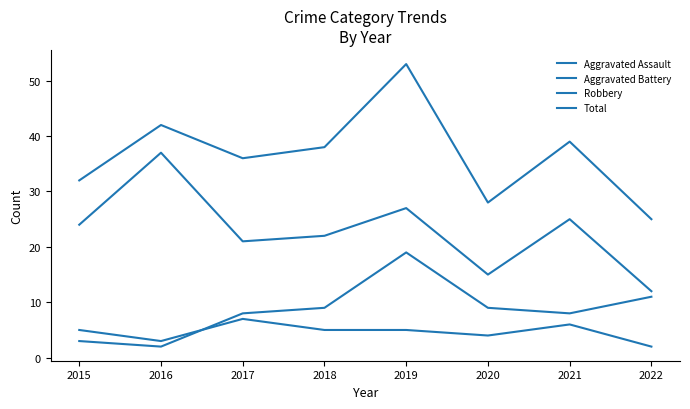

Which series changed the most between 2015 and 2018?

Aggravated Battery